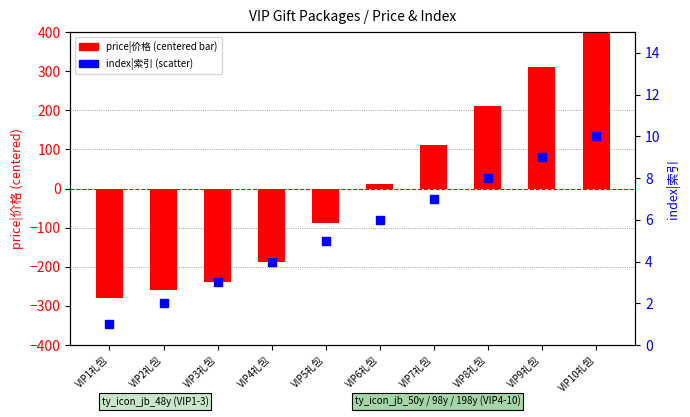

What is the total value across all series at VIP8礼包?

219.1